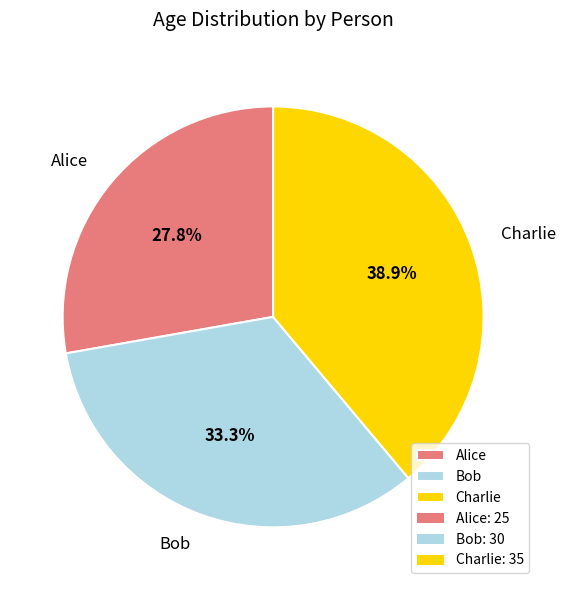

What is the ratio of the value at Alice to the value at Bob?

0.8